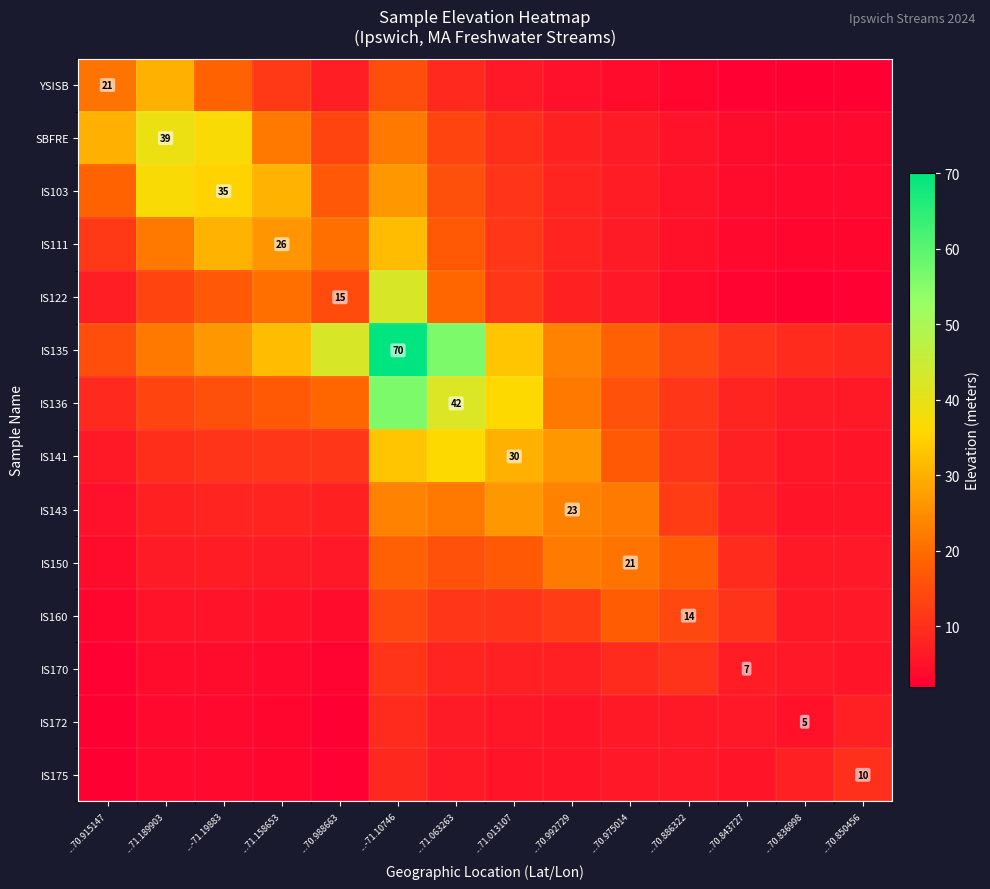

Where is IS122 nearest to the value 22?

...71.158653